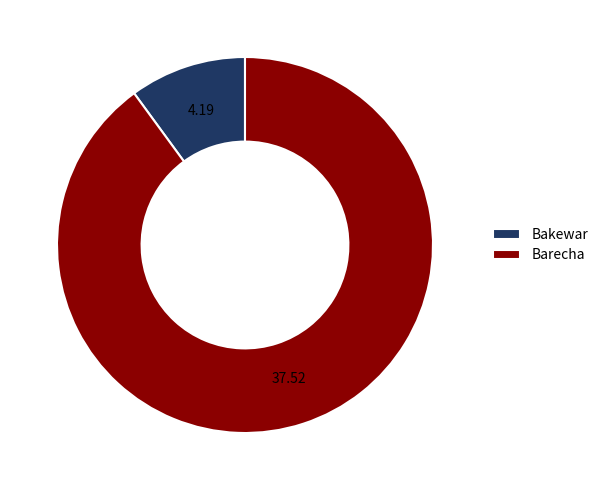

Which category has the smallest portion of the pie?

Bakewar